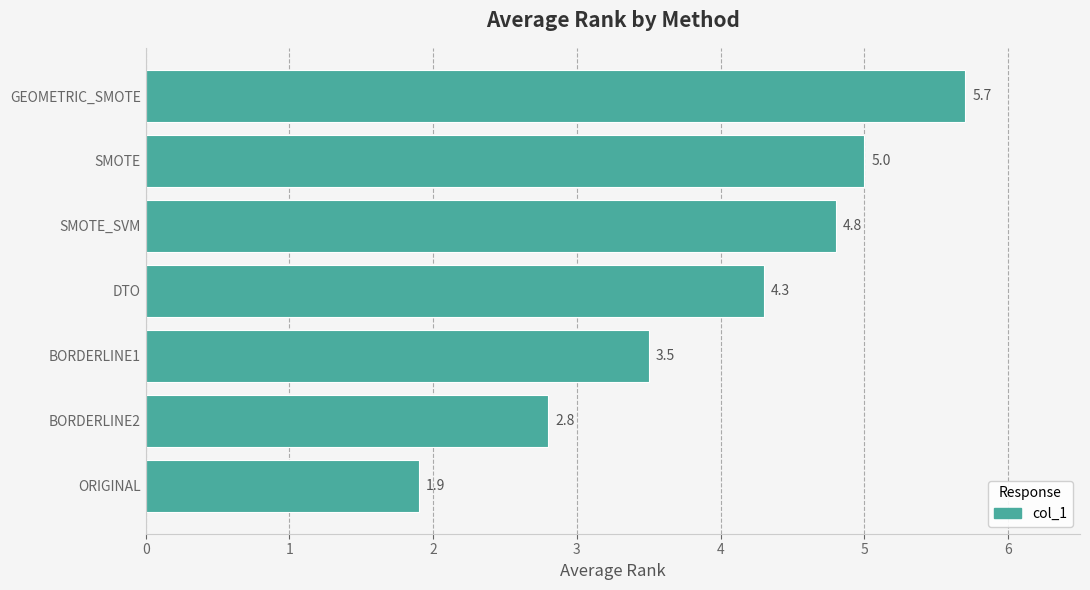

How many data points does each series have?

7